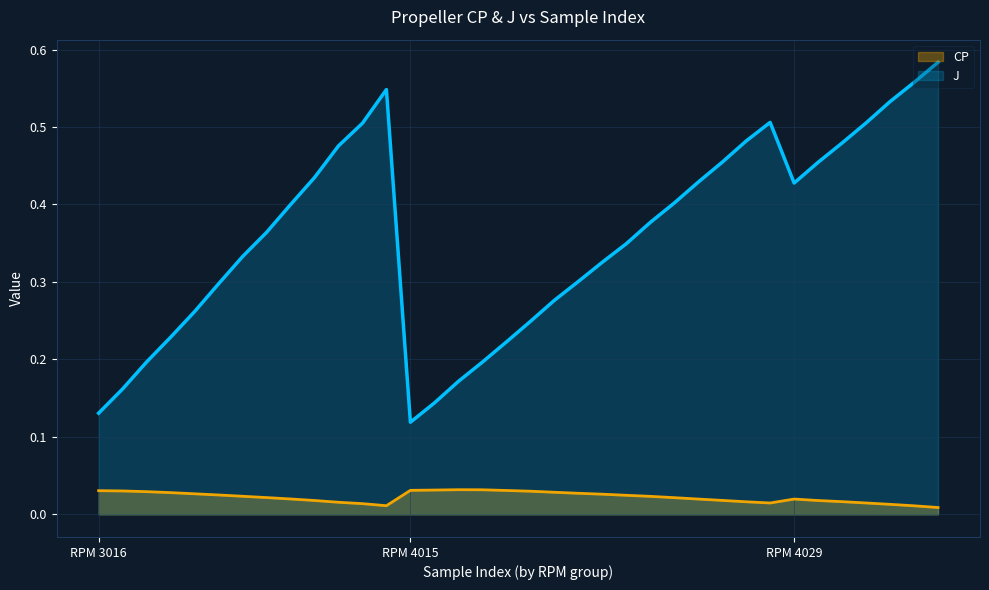

Reading left to right, transcribe all the data shown in this chart.

CP: 0.0	0.0	0.0	0.0	0.0	0.0	0.0	0.0	0.0	0.0	0.0	0.0	0.0	0.0	0.0	0.0	0.0	0.0	0.0	0.0	0.0	0.0	0.0	0.0	0.0	0.0	0.0	0.0	0.0	0.0	0.0	0.0	0.0	0.0	0.0	0.0
J: 0.1	0.2	0.2	0.2	0.3	0.3	0.3	0.4	0.4	0.4	0.5	0.5	0.5	0.1	0.1	0.2	0.2	0.2	0.2	0.3	0.3	0.3	0.3	0.4	0.4	0.4	0.5	0.5	0.5	0.4	0.5	0.5	0.5	0.5	0.6	0.6